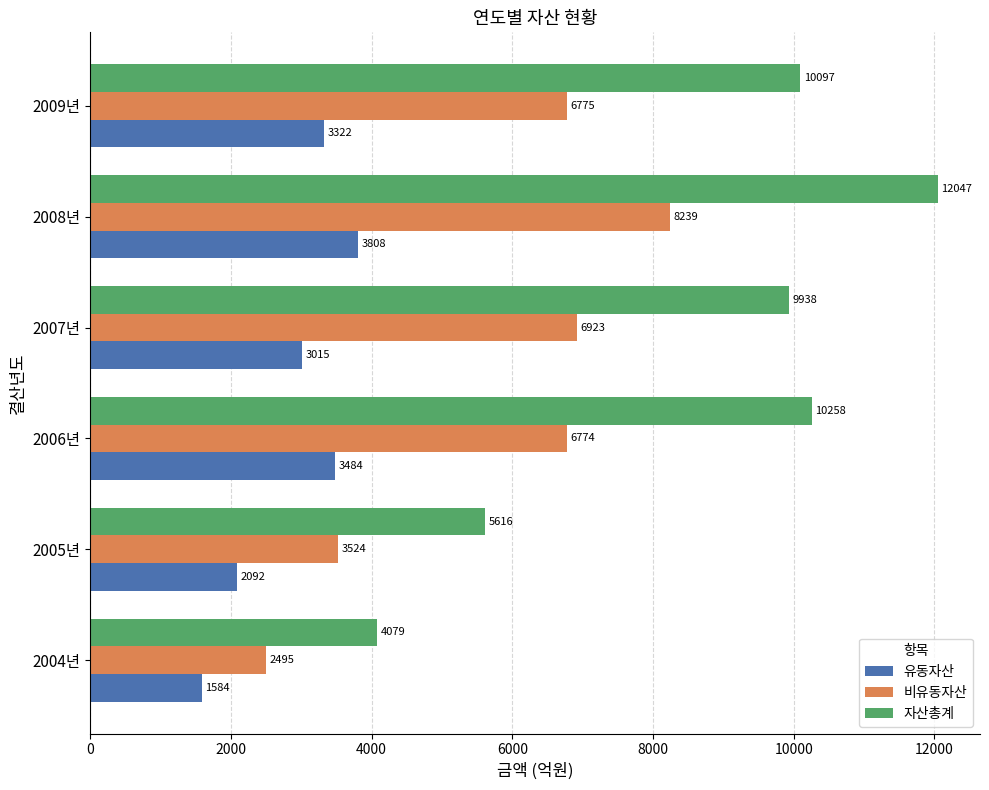

Between 2006년 and 2007년, which series saw the biggest shift?

유동자산